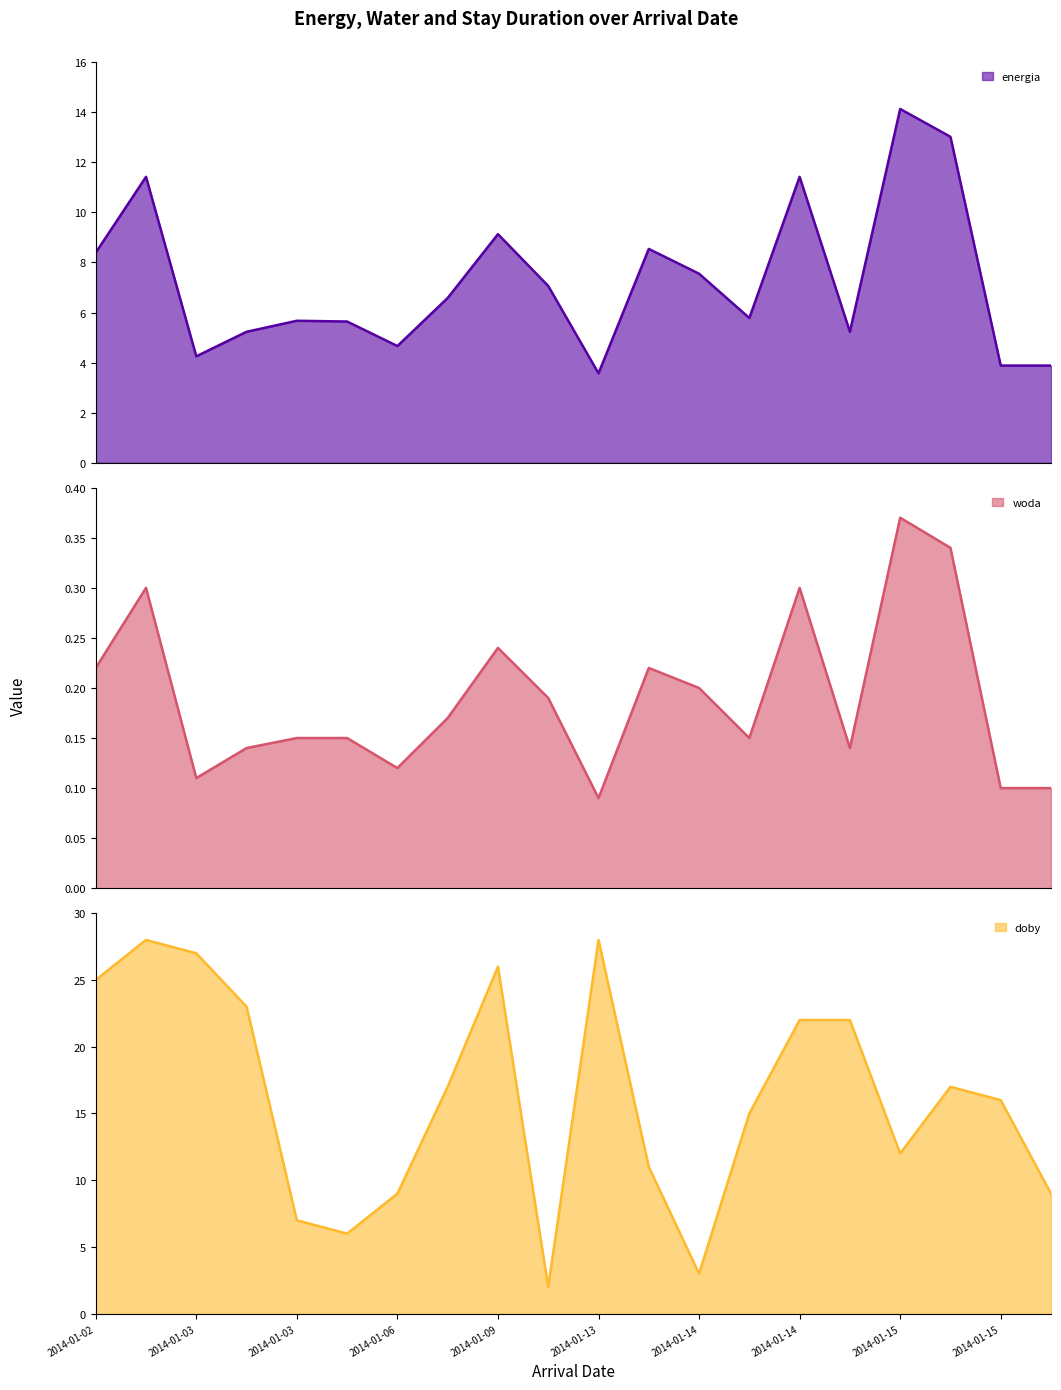

How many interior local peaks does the energia series have?

6